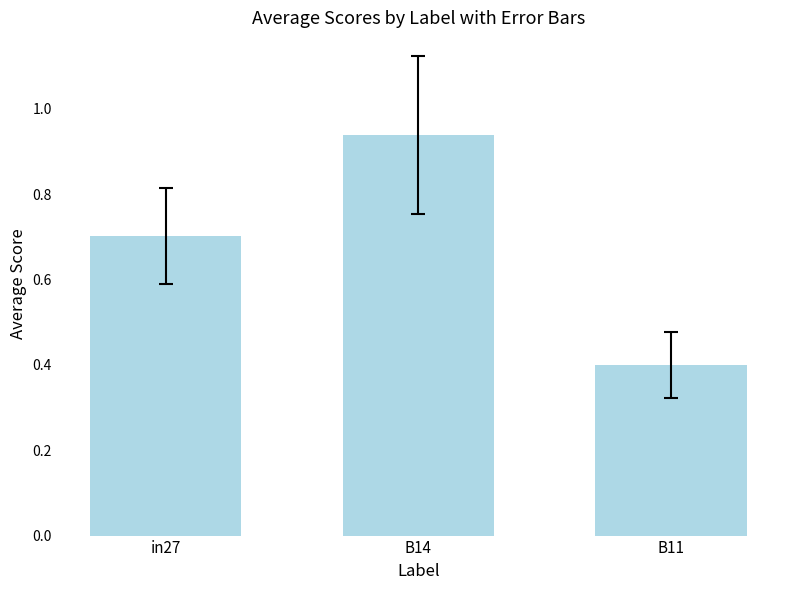

The chart shows a value of 0.4 at in27. True or false?

False